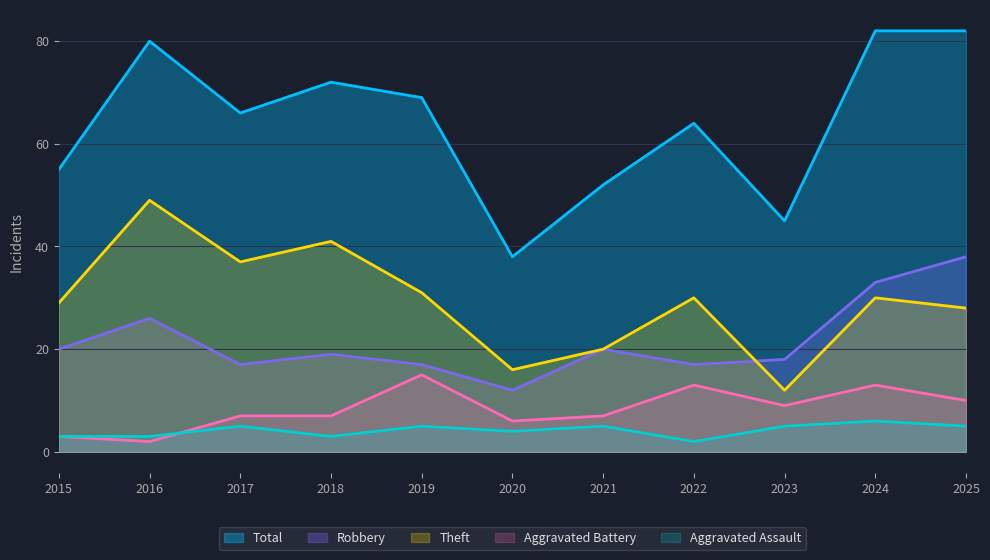

Which series has the largest total across all categories?

Total